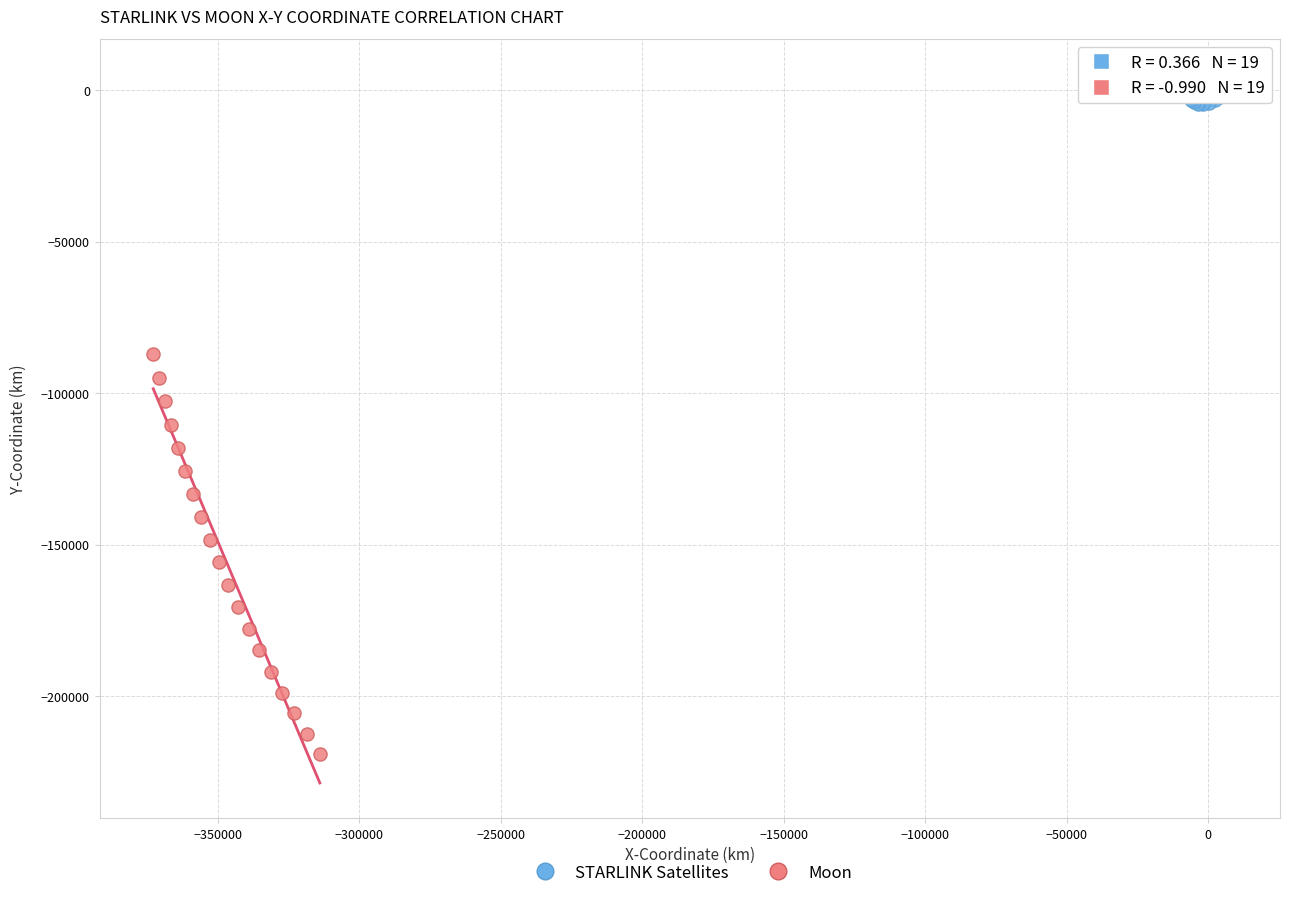

What are all the series names shown in the legend?

STARLINK Satellites, Moon